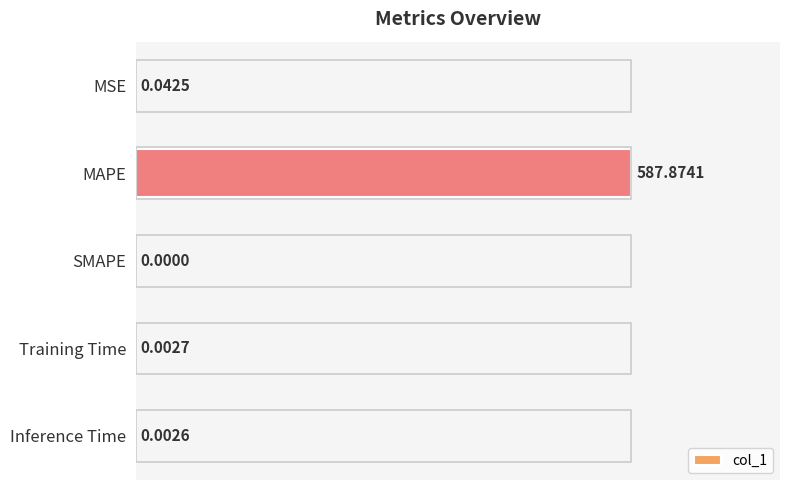

What is the average value?

20.0